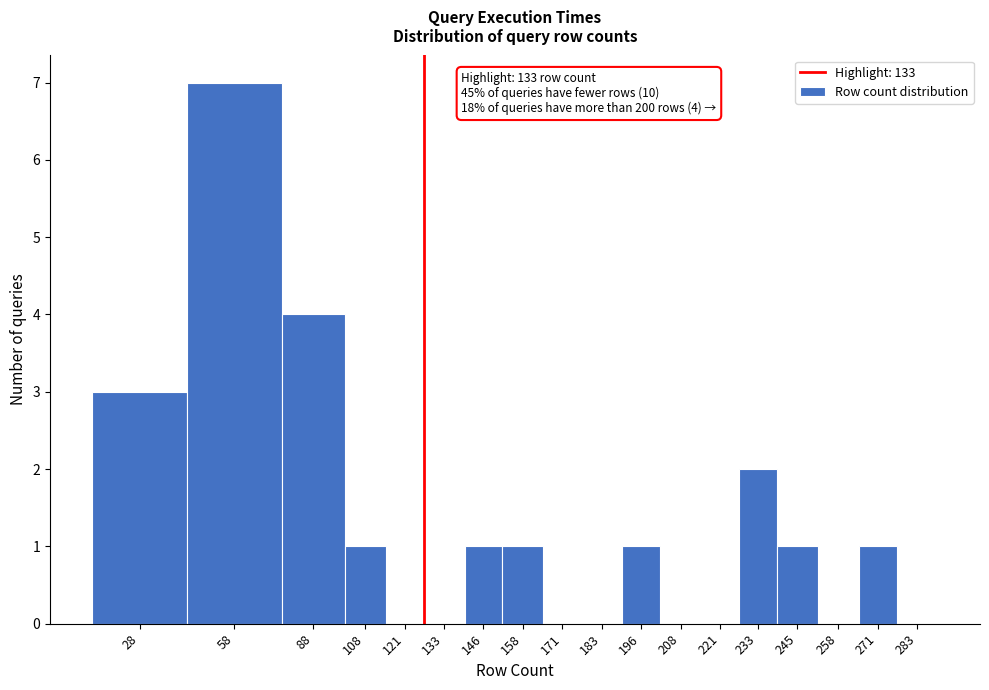

Reading right to left, what are all the values shown in this chart?

283=0	271=1	258=0	245=1	233=2	221=0	208=0	196=1	183=0	171=0	158=1	146=1	133=0	121=0	108=1	88=4	58=7	28=3